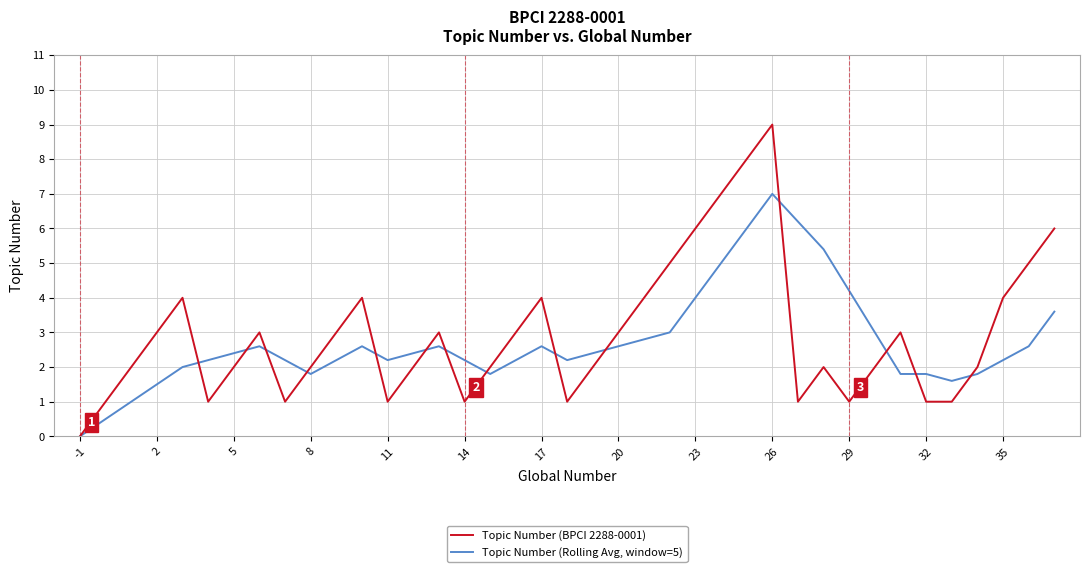

What are all the series names shown in the legend?

Topic Number (BPCI 2288-0001), Topic Number (Rolling Avg, window=5)